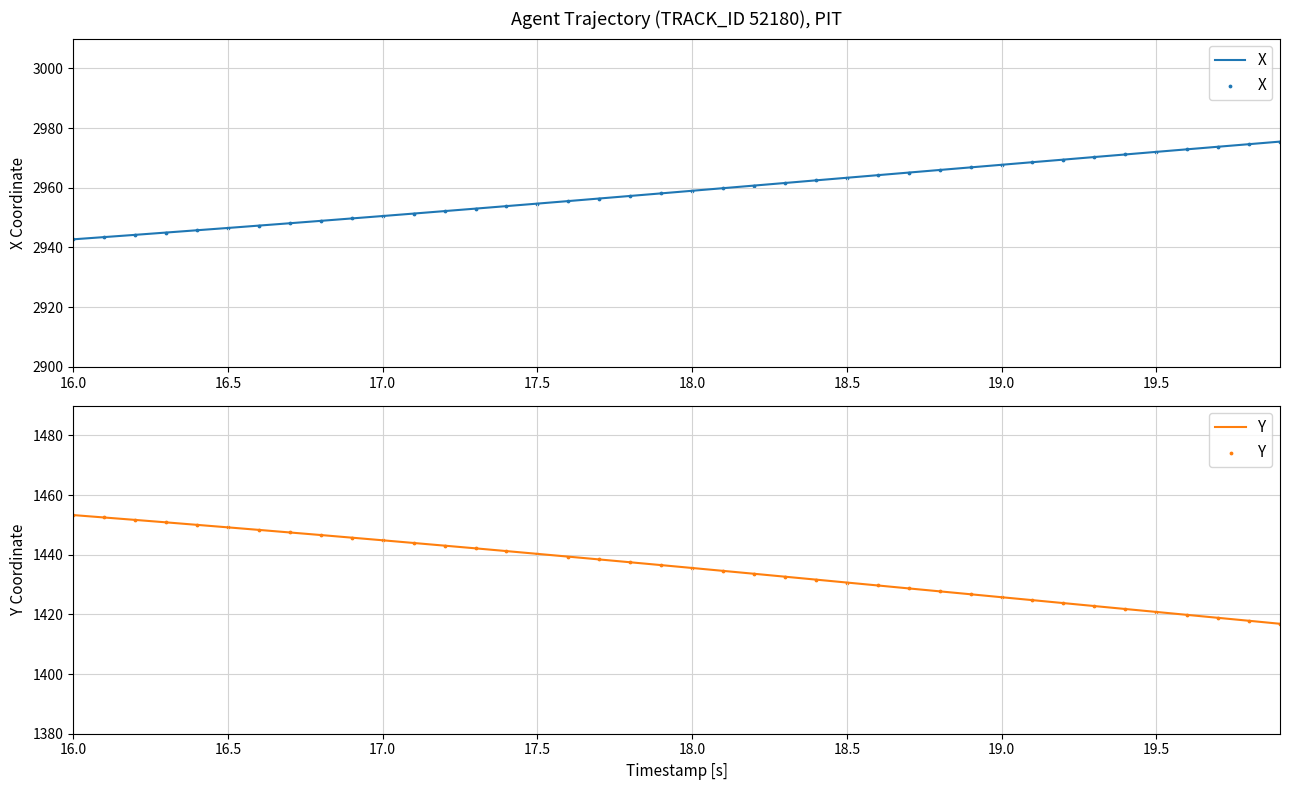

What is the maximum value for X?

2975.5